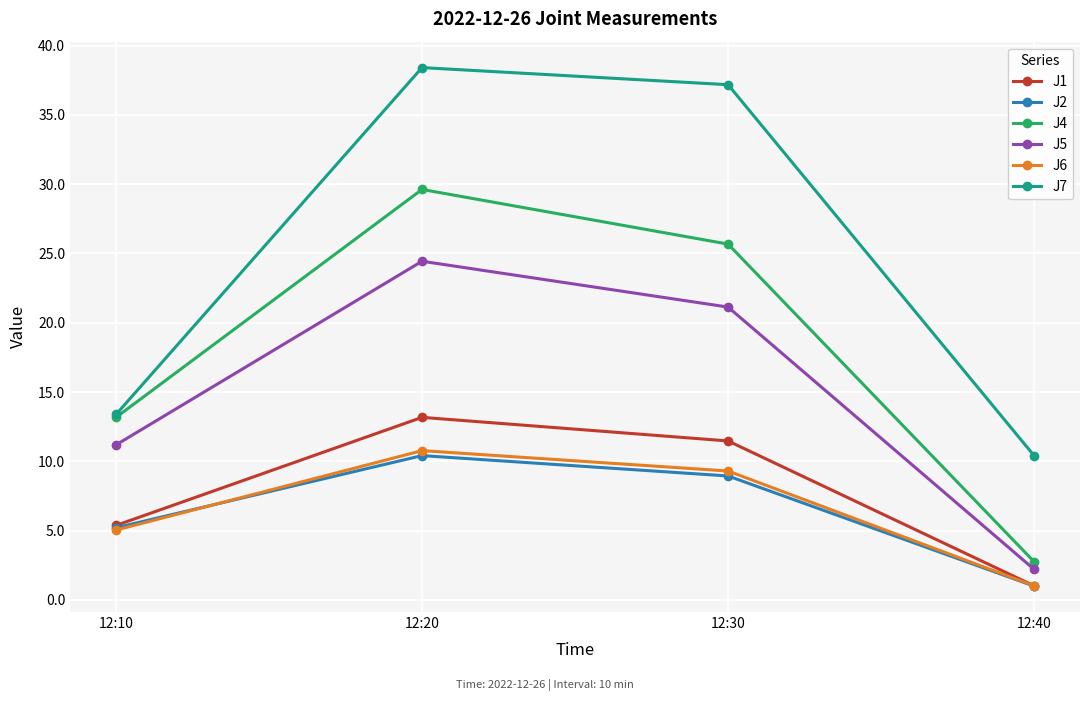

What is the average value of the J7 series?

24.8